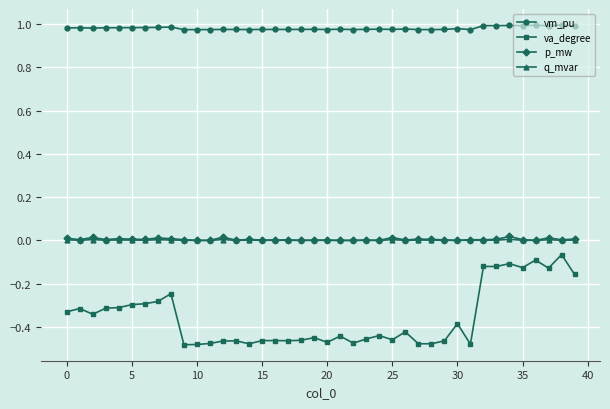

Does the chart have visible grid lines?

Yes